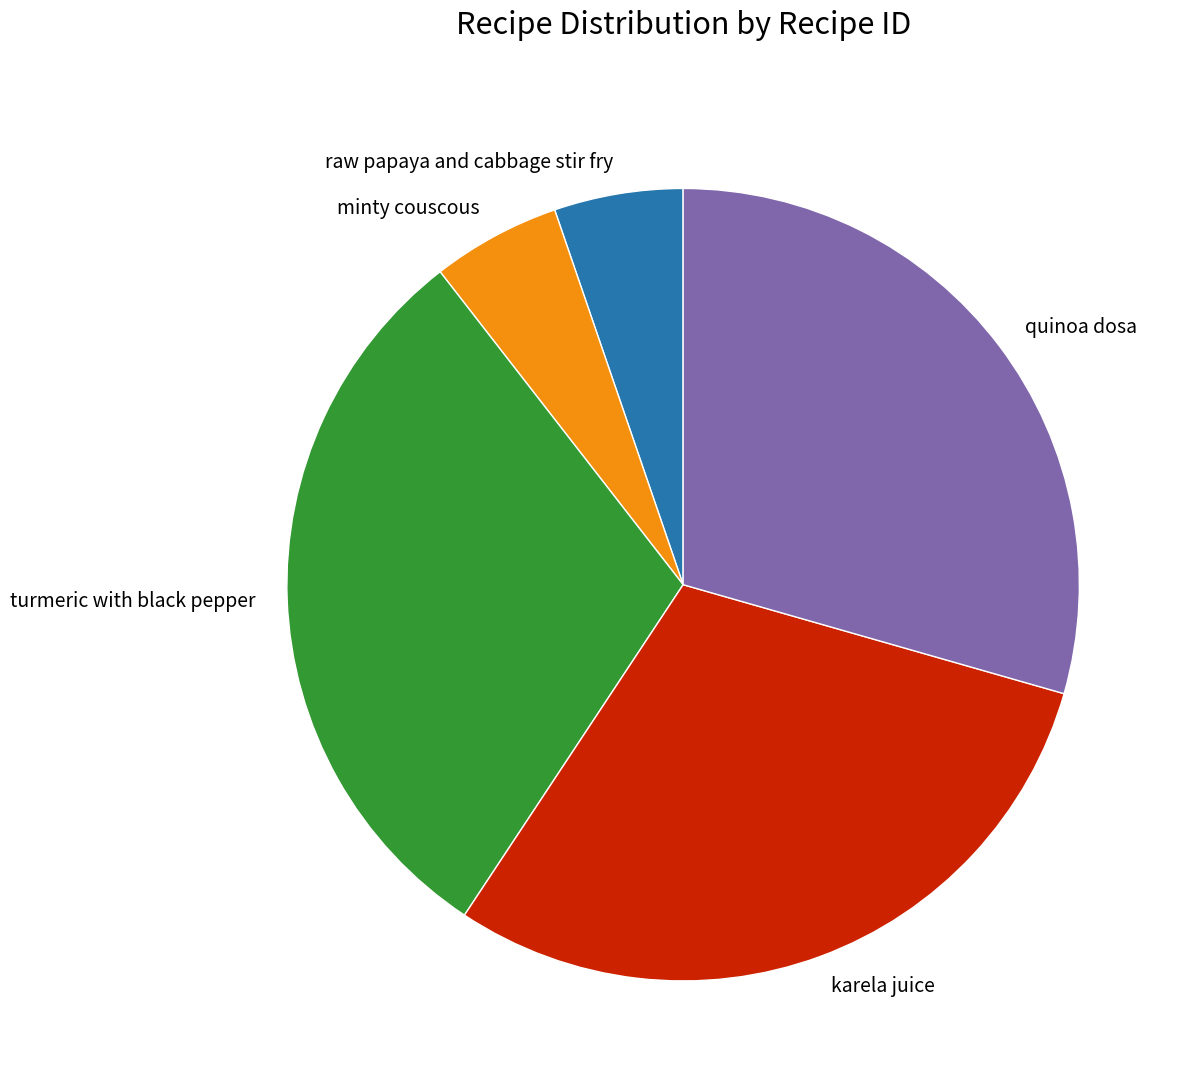

What is the ratio of the value at turmeric with black pepper to the value at minty couscous?

5.7